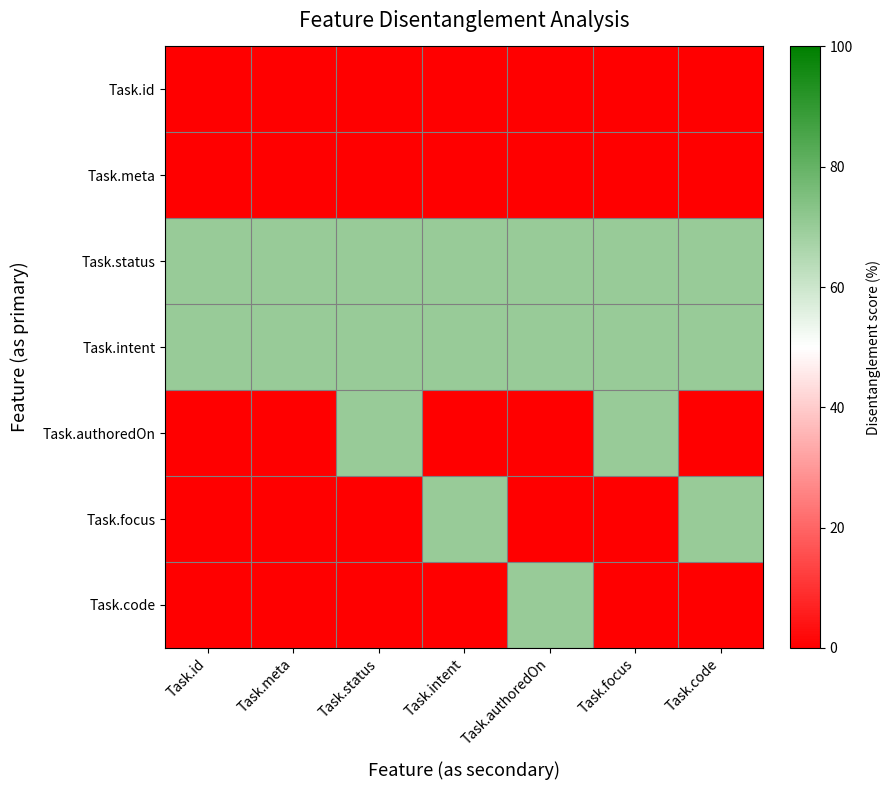

Which series changed the most between Task.status and Task.intent?

Task.authoredOn